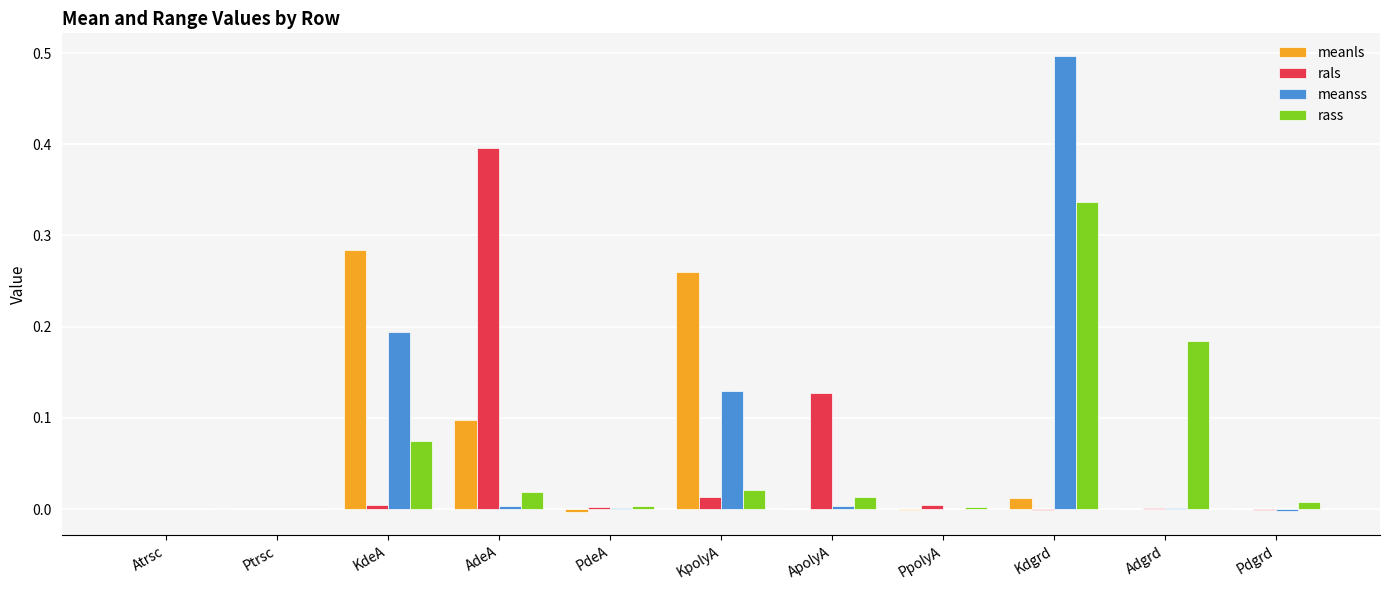

Is it true that rass equals -0.2 at Ptrsc?

False